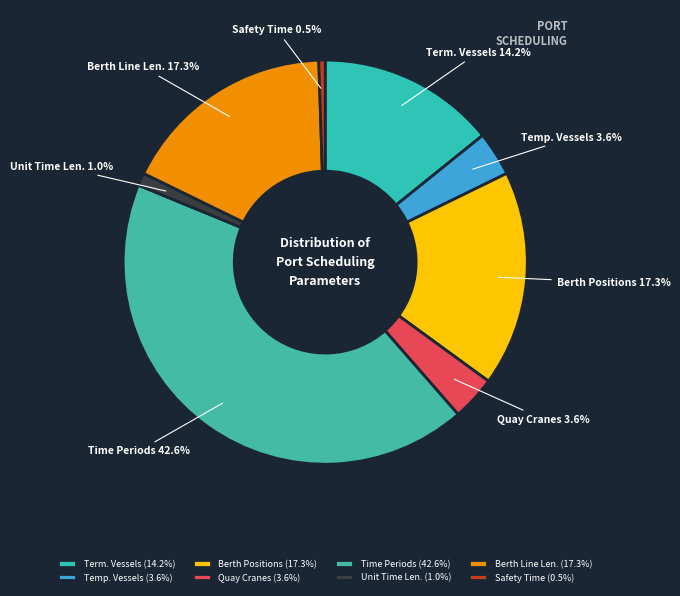

Is there a majority slice in this chart?

No